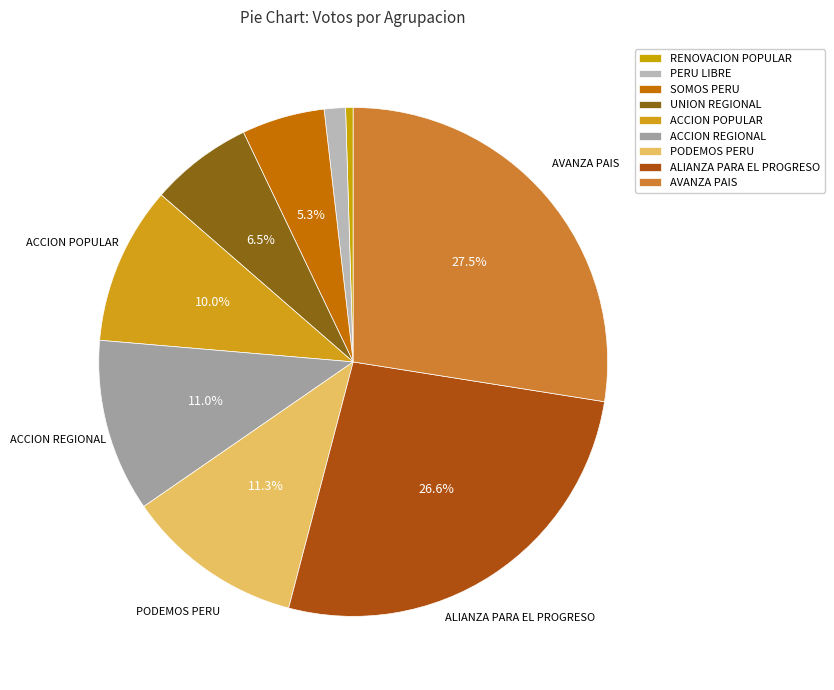

What is the ratio of the value at PODEMOS PERU to the value at ALIANZA PARA EL PROGRESO?

0.4